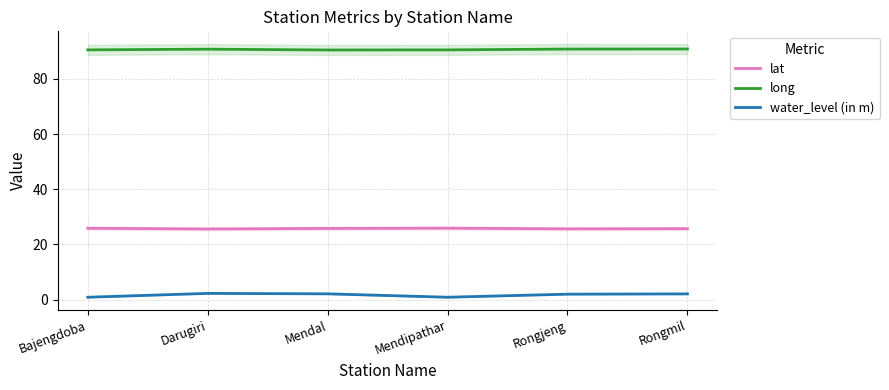

List the labels in order of water_level (in m) value, smallest first.

Bajengdoba, Mendipathar, Rongjeng, Rongmil, Mendal, Darugiri